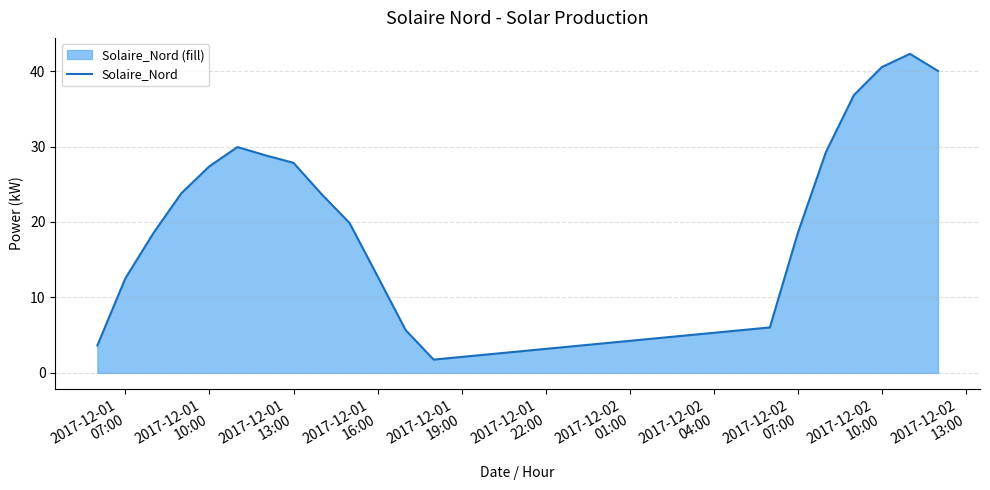

What is the difference between the maximum and minimum values?

40.5